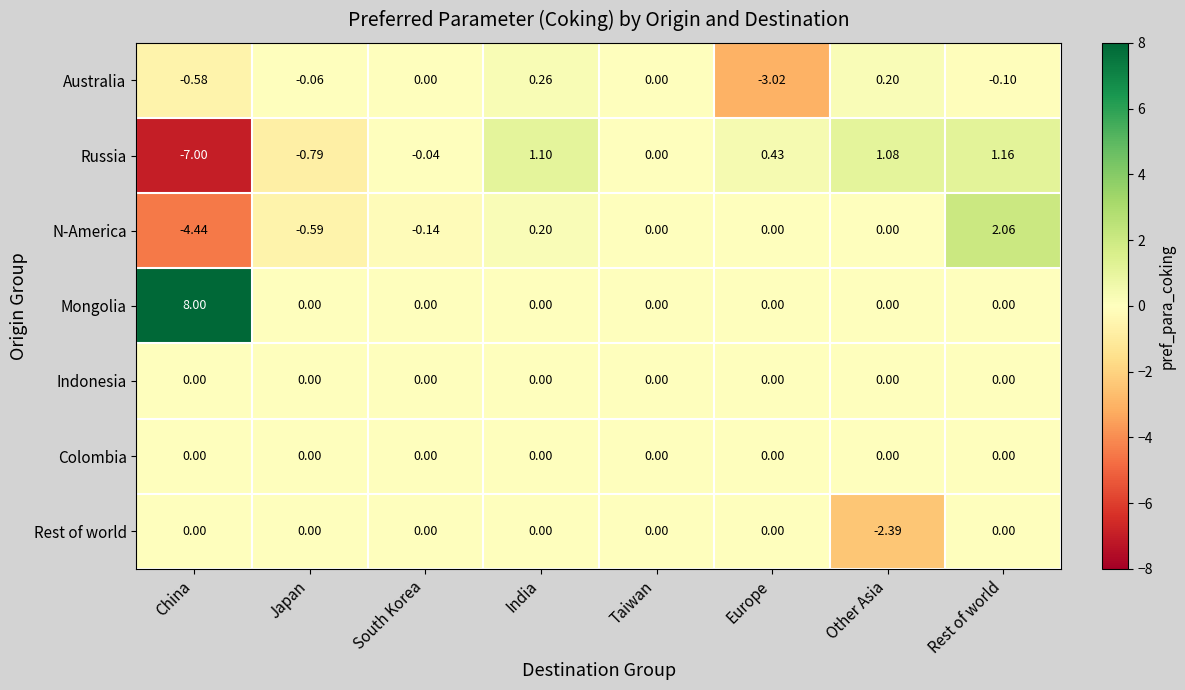

Which series has the largest total across all categories?

Mongolia